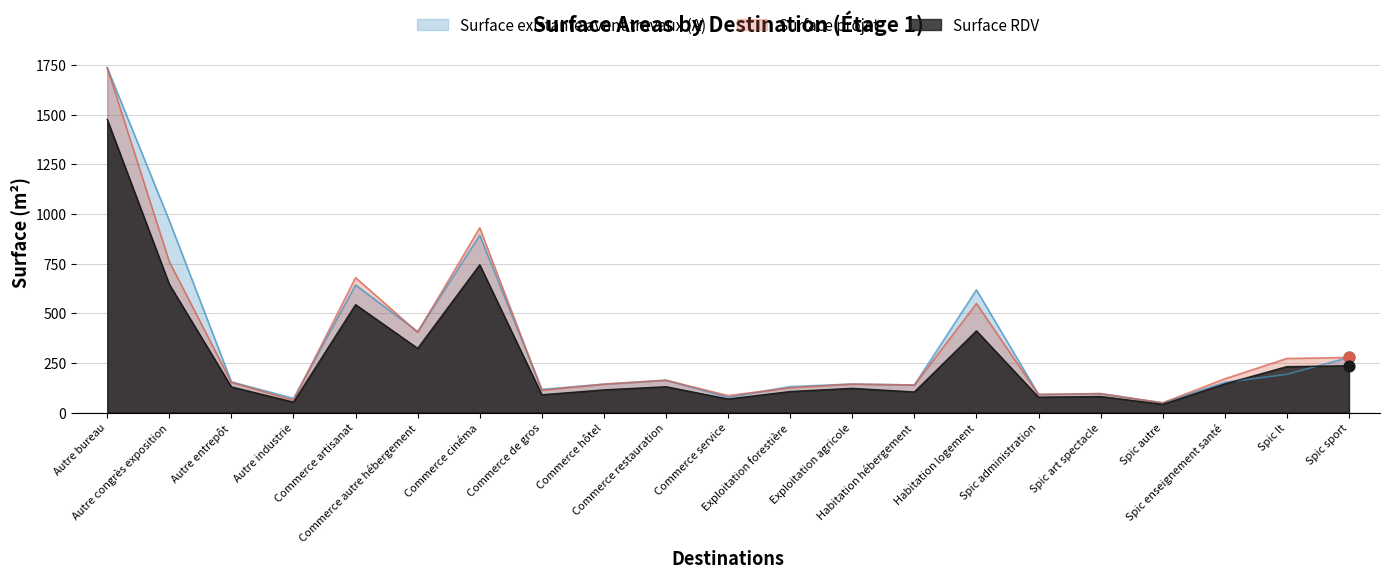

Which series has the widest spread of Y values?

Surface existante avant travaux (A)